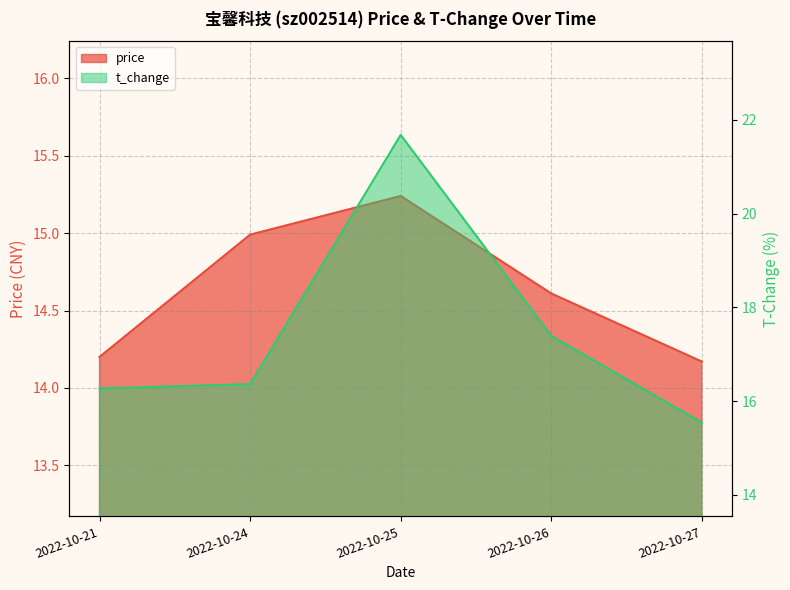

At 2022-10-26, list the series in order from smallest to largest.

price, t_change